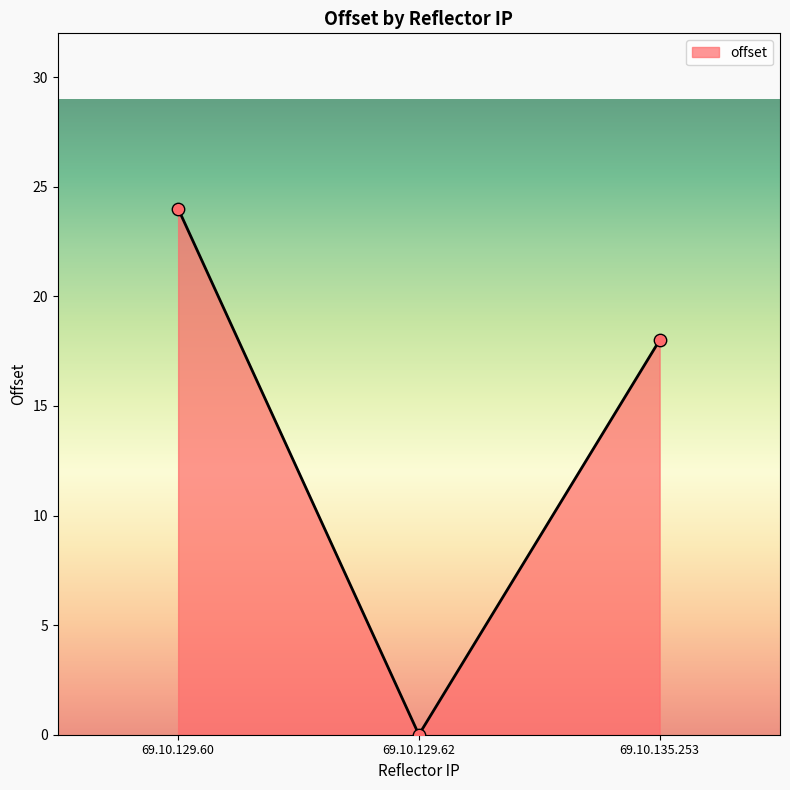

Which has a higher value, 69.10.135.253 or 69.10.129.60?

69.10.129.60